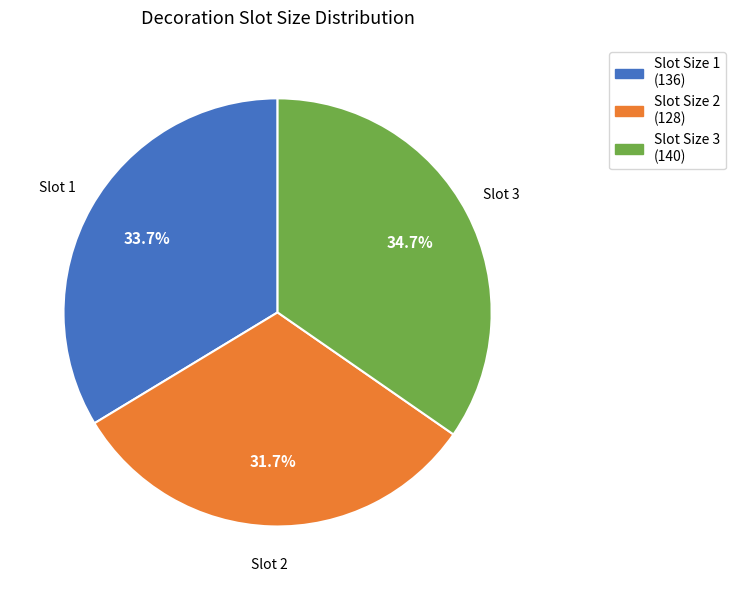

Combined, do Slot Size 3 and Slot Size 2 account for over 50%?

Yes